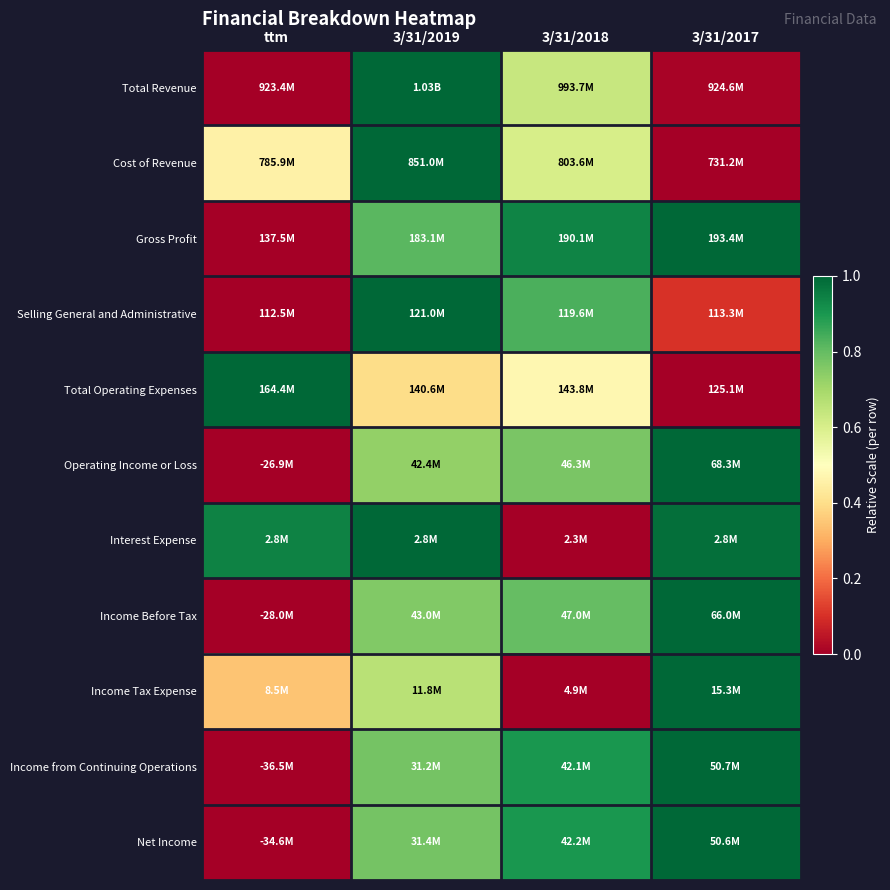

Reading left to right, list all the values displayed in this chart.

Total Revenue: ttm=0.0	3/31/2019=1.0	3/31/2018=0.6	3/31/2017=0.0
Cost of Revenue: ttm=0.5	3/31/2019=1.0	3/31/2018=0.6	3/31/2017=0.0
Gross Profit: ttm=0.0	3/31/2019=0.8	3/31/2018=0.9	3/31/2017=1.0
Selling General and Administrative: ttm=0.0	3/31/2019=1.0	3/31/2018=0.8	3/31/2017=0.1
Total Operating Expenses: ttm=1.0	3/31/2019=0.4	3/31/2018=0.5	3/31/2017=0.0
Operating Income or Loss: ttm=0.0	3/31/2019=0.7	3/31/2018=0.8	3/31/2017=1.0
Interest Expense: ttm=0.9	3/31/2019=1.0	3/31/2018=0.0	3/31/2017=1.0
Income Before Tax: ttm=0.0	3/31/2019=0.8	3/31/2018=0.8	3/31/2017=1.0
Income Tax Expense: ttm=0.3	3/31/2019=0.7	3/31/2018=0.0	3/31/2017=1.0
Income from Continuing Operations: ttm=0.0	3/31/2019=0.8	3/31/2018=0.9	3/31/2017=1.0
Net Income: ttm=0.0	3/31/2019=0.8	3/31/2018=0.9	3/31/2017=1.0